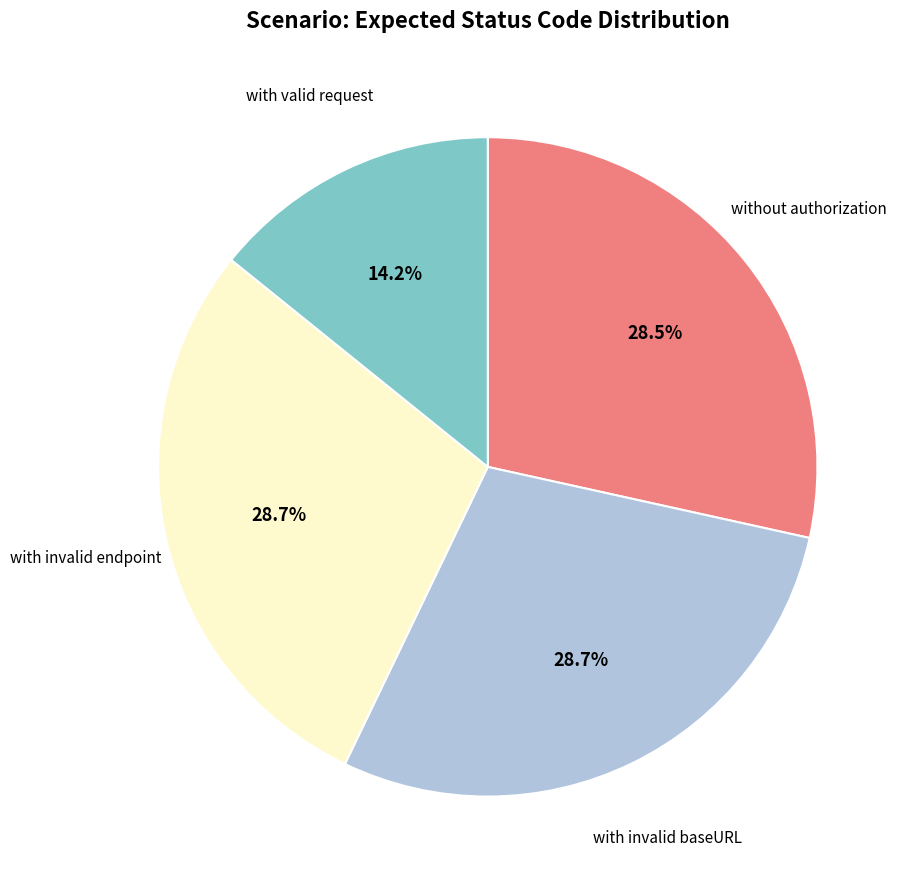

Does without authorization represent more than half of the total?

No